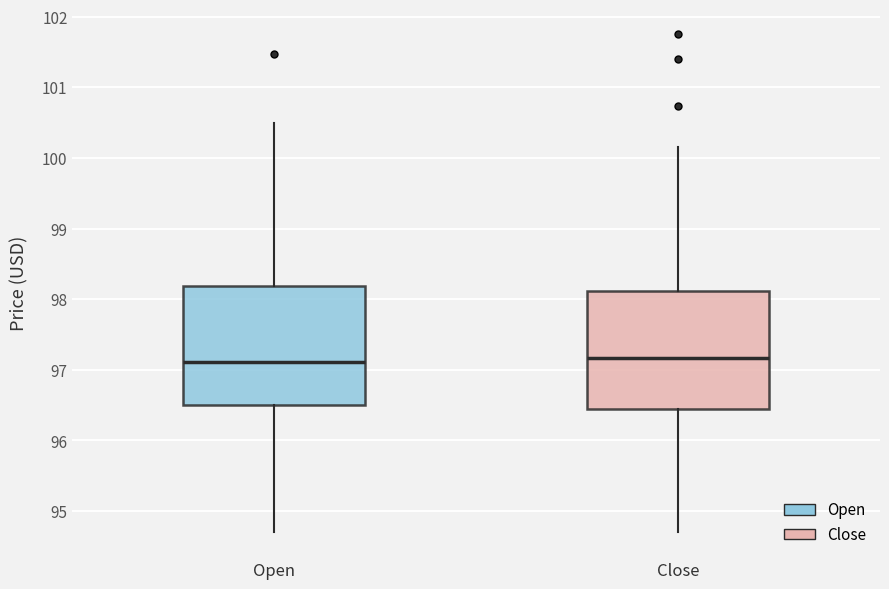

Reading left to right, read every box against the y-axis: the position of its median line, the range the box covers, and the ends of its whiskers. The values are not printed on the chart, so give them approximately, as read against the axis.

Open: median 97.1, box 96.5 to 98.2, whiskers 94.7 to 100.5
Close: median 97.2, box 96.4 to 98.1, whiskers 94.7 to 100.2